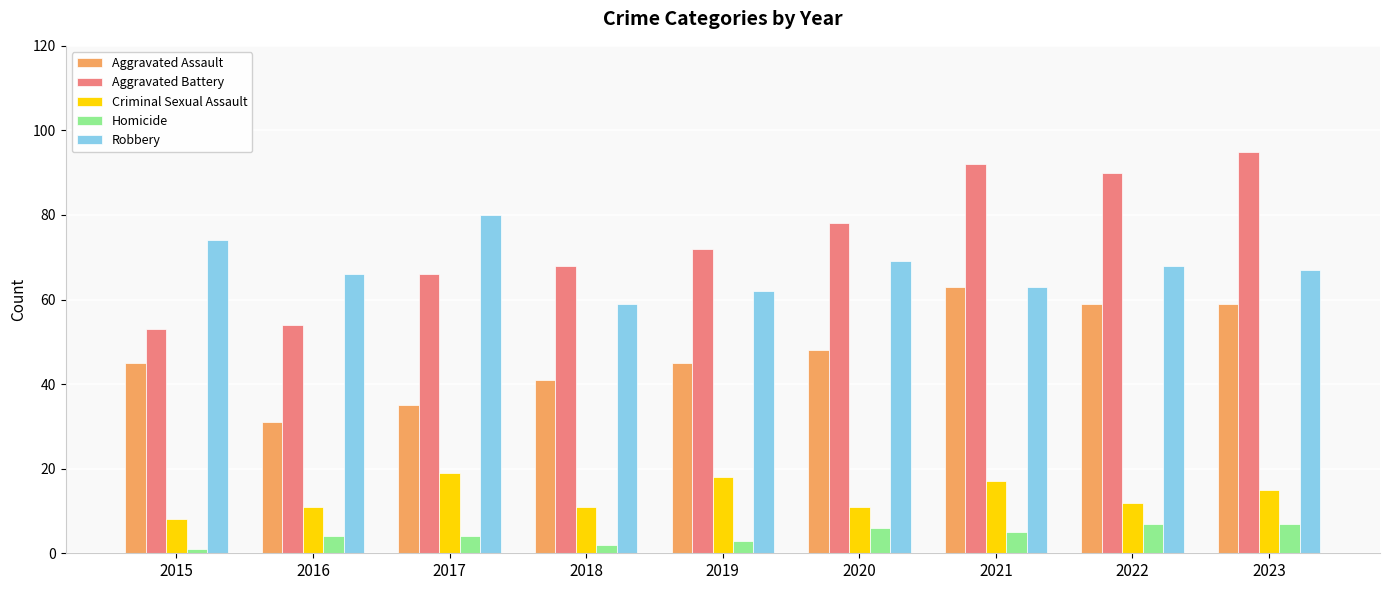

Reading left to right, transcribe all the data shown in this chart.

Aggravated Assault: 2015=45	2016=31	2017=35	2018=41	2019=45	2020=48	2021=63	2022=59	2023=59
Aggravated Battery: 2015=53	2016=54	2017=66	2018=68	2019=72	2020=78	2021=92	2022=90	2023=95
Criminal Sexual Assault: 2015=8	2016=11	2017=19	2018=11	2019=18	2020=11	2021=17	2022=12	2023=15
Homicide: 2015=1	2016=4	2017=4	2018=2	2019=3	2020=6	2021=5	2022=7	2023=7
Robbery: 2015=74	2016=66	2017=80	2018=59	2019=62	2020=69	2021=63	2022=68	2023=67